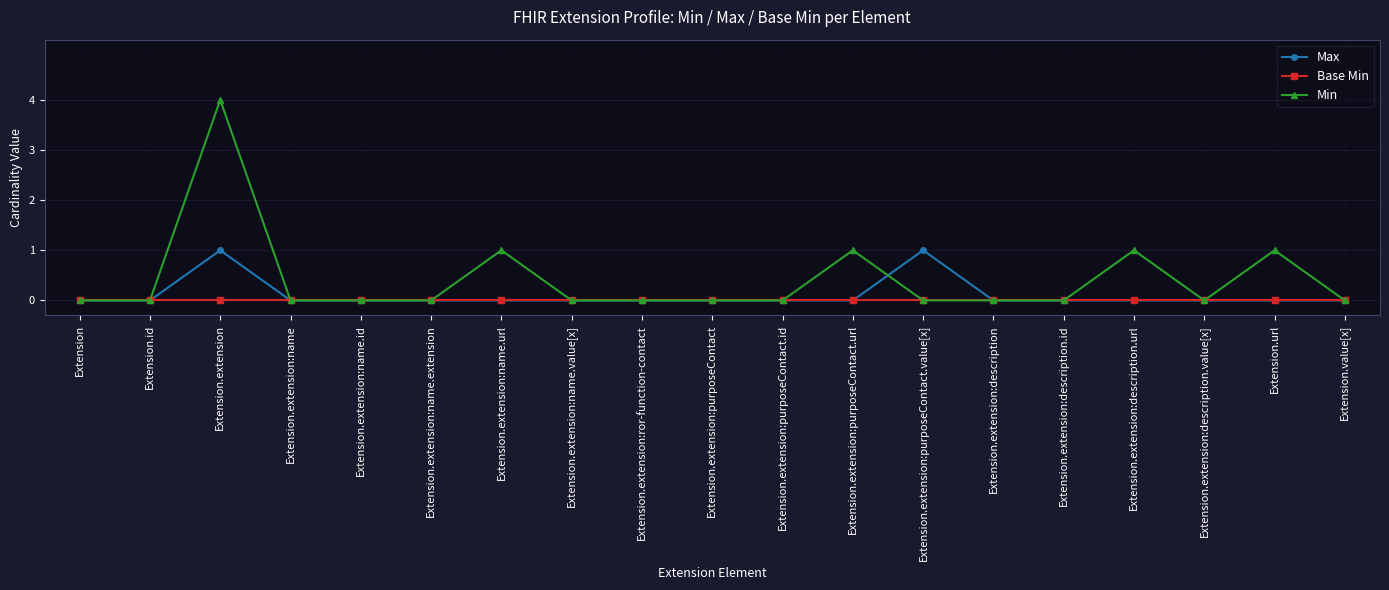

Is this an area chart (filled region under the line)?

No